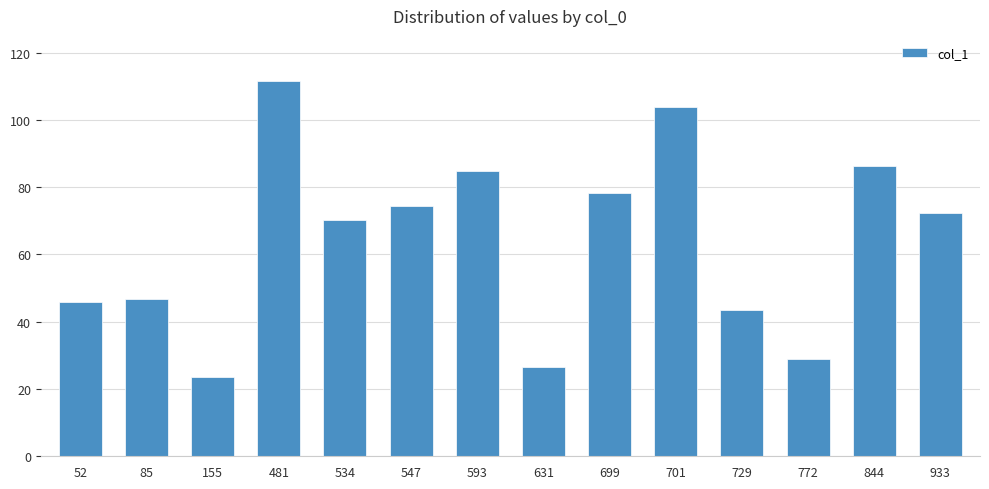

What is the difference between the maximum and minimum values?

88.0